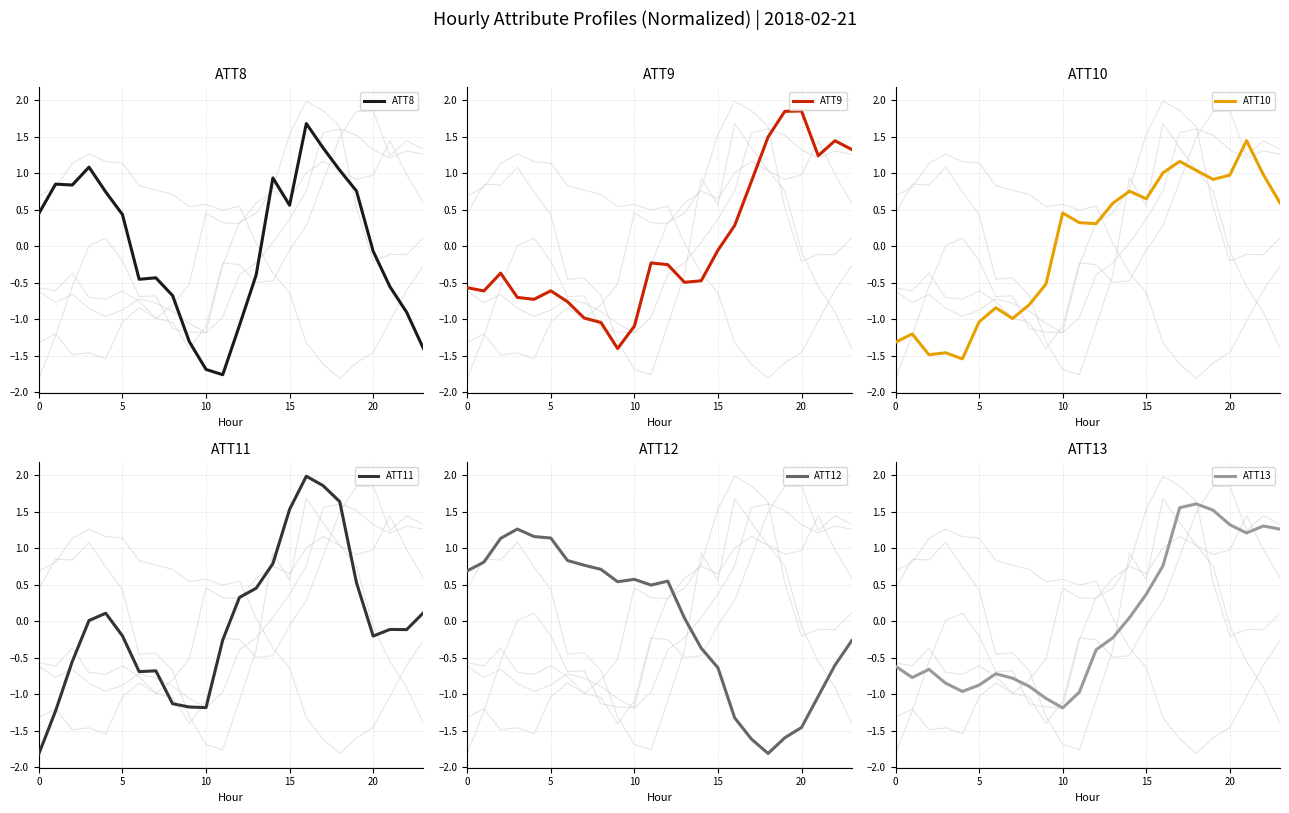

Reading left to right, list all the values displayed in this chart.

ATT8: 0.4	0.9	0.8	1.1	0.7	0.4	-0.5	-0.4	-0.7	-1.3	-1.7	-1.8	-1.1	-0.4	0.9	0.6	1.7	1.3	1.0	0.8	-0.1	-0.6	-0.9	-1.4
ATT9: -0.6	-0.6	-0.4	-0.7	-0.7	-0.6	-0.8	-1.0	-1.0	-1.4	-1.1	-0.2	-0.3	-0.5	-0.5	-0.1	0.3	0.9	1.5	1.8	1.9	1.2	1.4	1.3
ATT10: -1.3	-1.2	-1.5	-1.5	-1.5	-1.0	-0.8	-1.0	-0.8	-0.5	0.5	0.3	0.3	0.6	0.8	0.7	1.0	1.2	1.0	0.9	1.0	1.4	1.0	0.6
ATT11: -1.8	-1.2	-0.6	0.0	0.1	-0.2	-0.7	-0.7	-1.1	-1.2	-1.2	-0.3	0.3	0.5	0.8	1.5	2.0	1.9	1.6	0.5	-0.2	-0.1	-0.1	0.1
ATT12: 0.7	0.8	1.1	1.3	1.2	1.1	0.8	0.8	0.7	0.5	0.6	0.5	0.5	0.0	-0.4	-0.6	-1.3	-1.6	-1.8	-1.6	-1.5	-1.0	-0.6	-0.3
ATT13: -0.6	-0.8	-0.7	-0.9	-1.0	-0.9	-0.7	-0.8	-0.9	-1.1	-1.2	-1.0	-0.4	-0.2	0.1	0.4	0.8	1.6	1.6	1.5	1.3	1.2	1.3	1.3